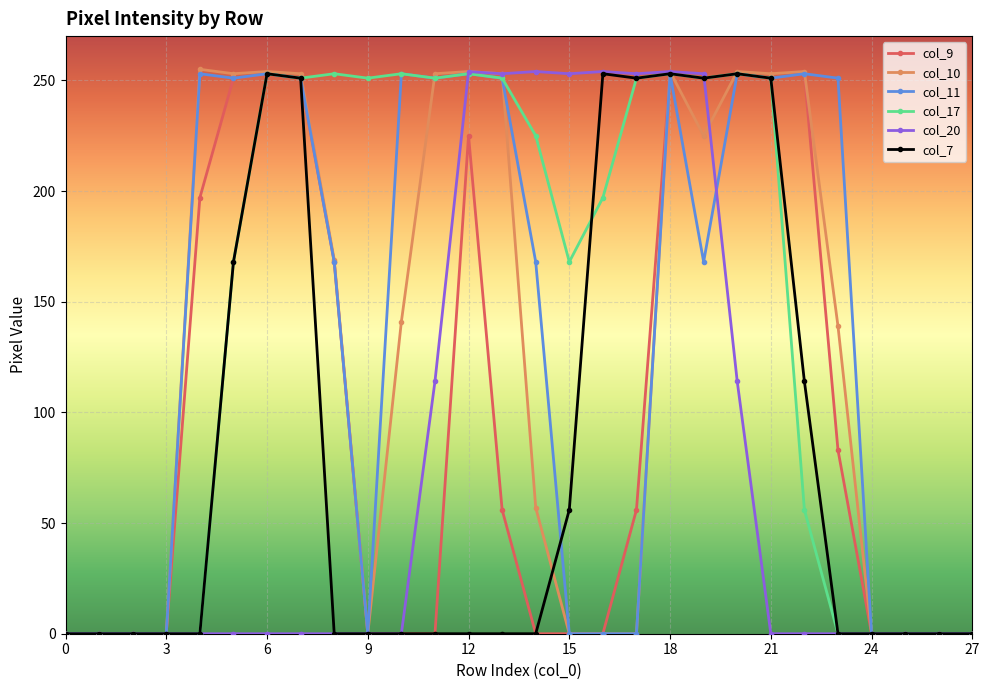

What is the value of the col_17 point at the 22nd from the left?

251